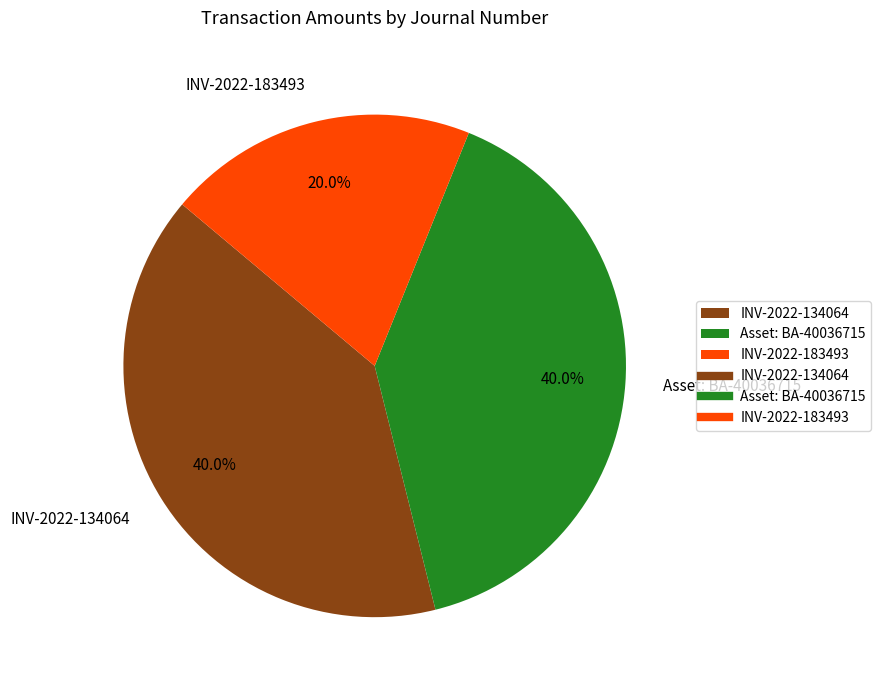

What is the smallest slice in the pie chart?

INV-2022-183493